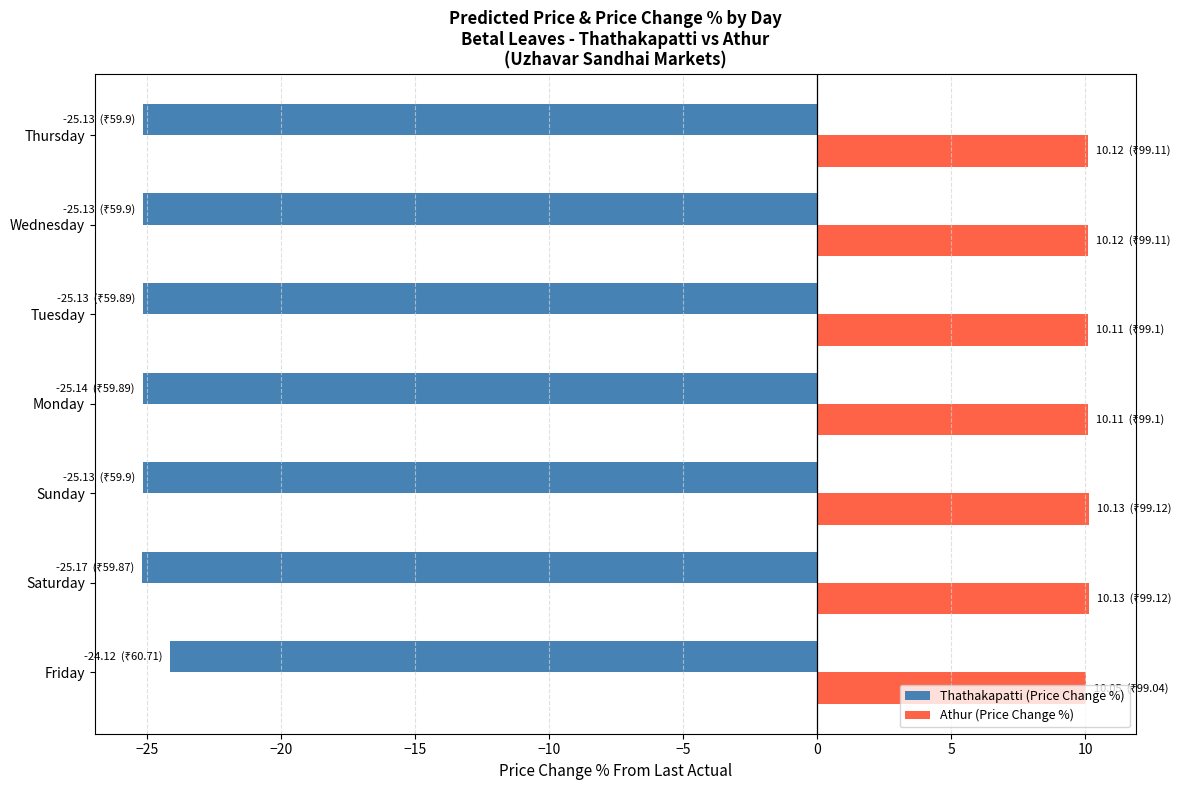

What is the total value across all series at Wednesday?

-15.0